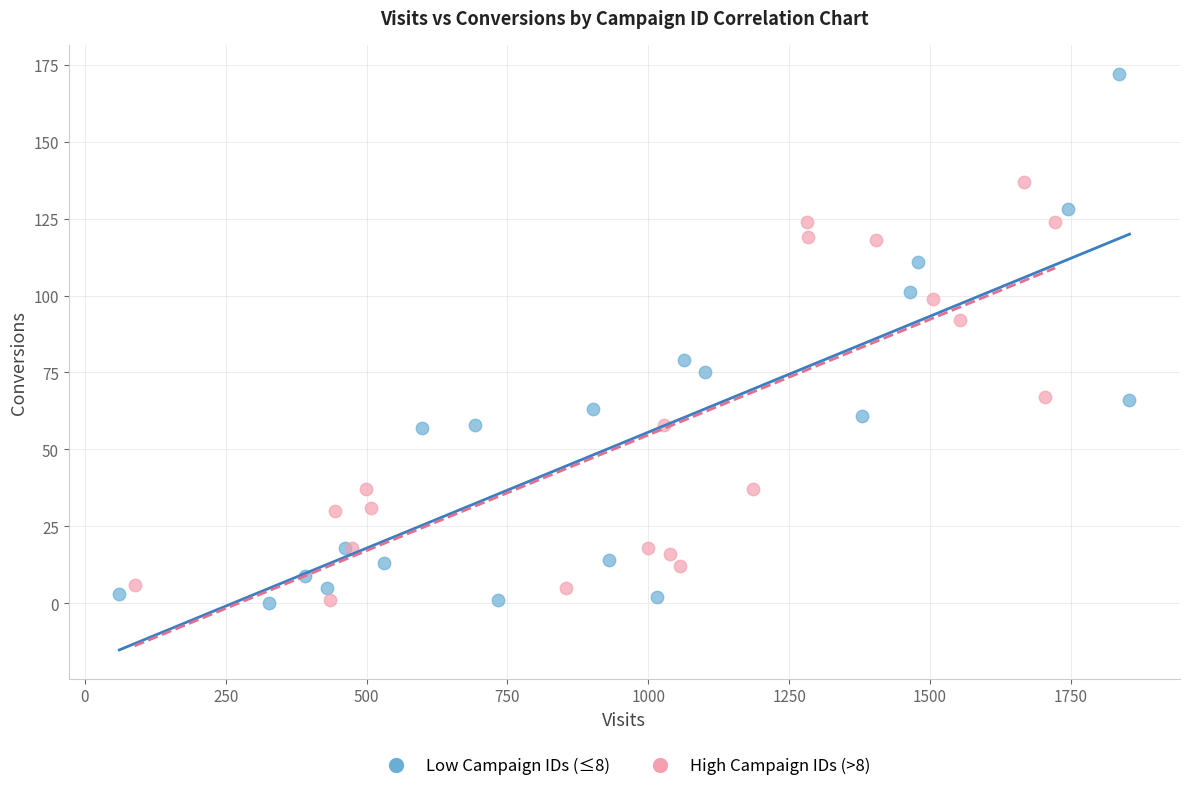

Which series has the widest spread of Y values?

Low Campaign IDs (≤8)